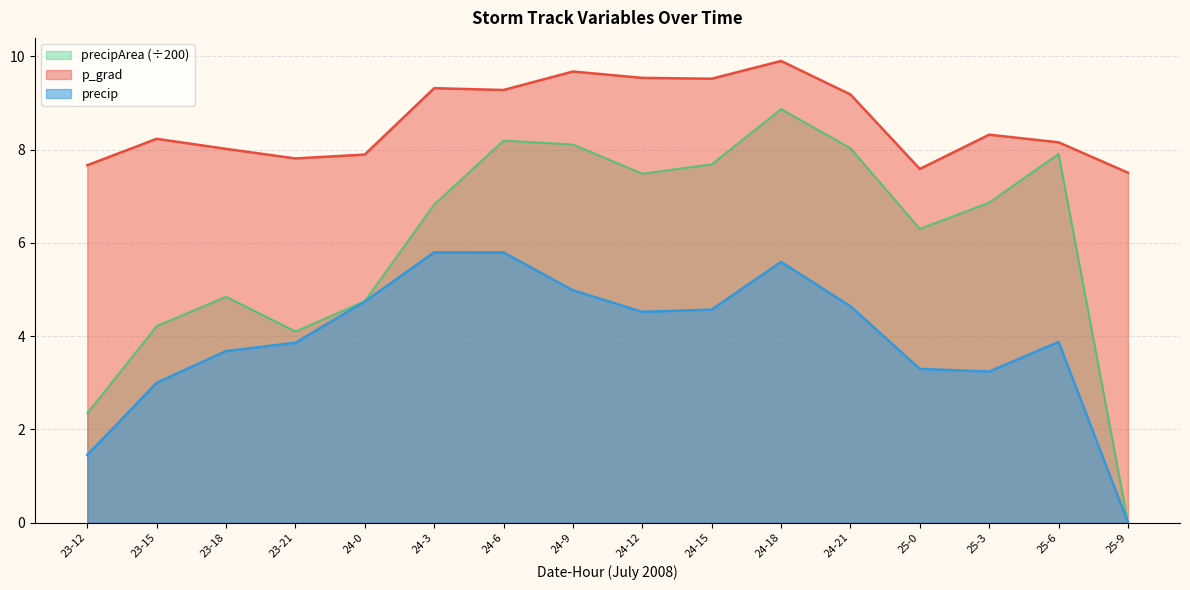

What is the value of the precipArea point at the 14th from the left?

6.9